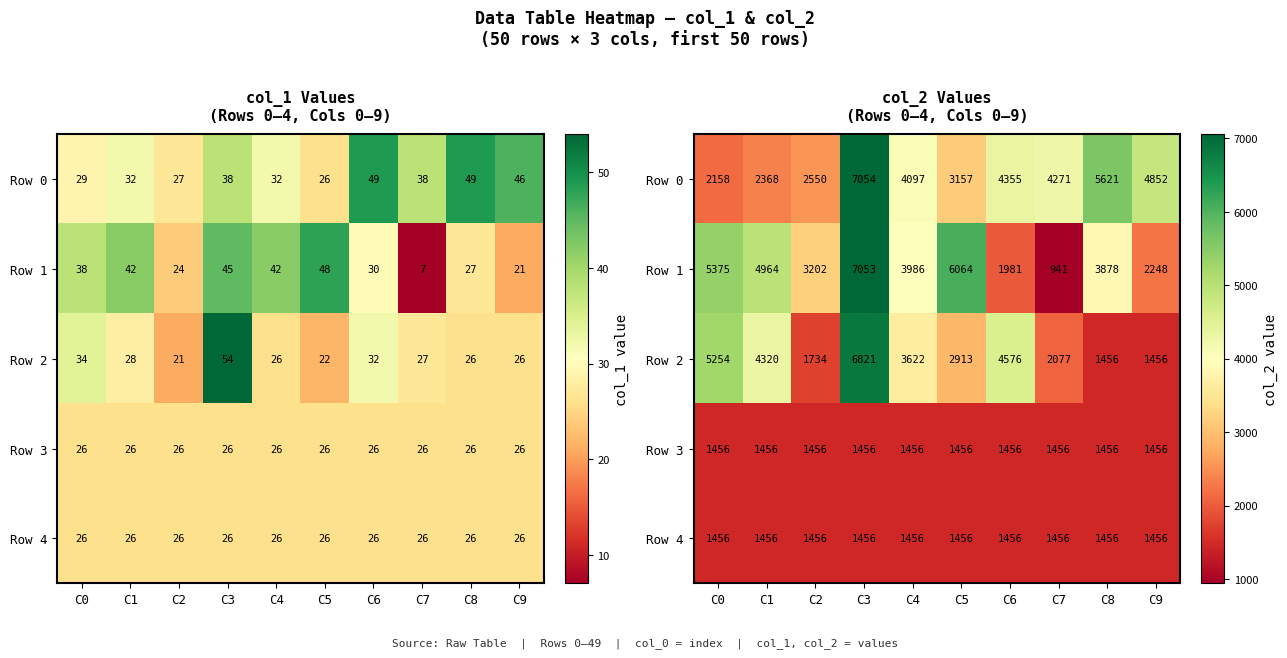

How many categories are shown in the chart?

10